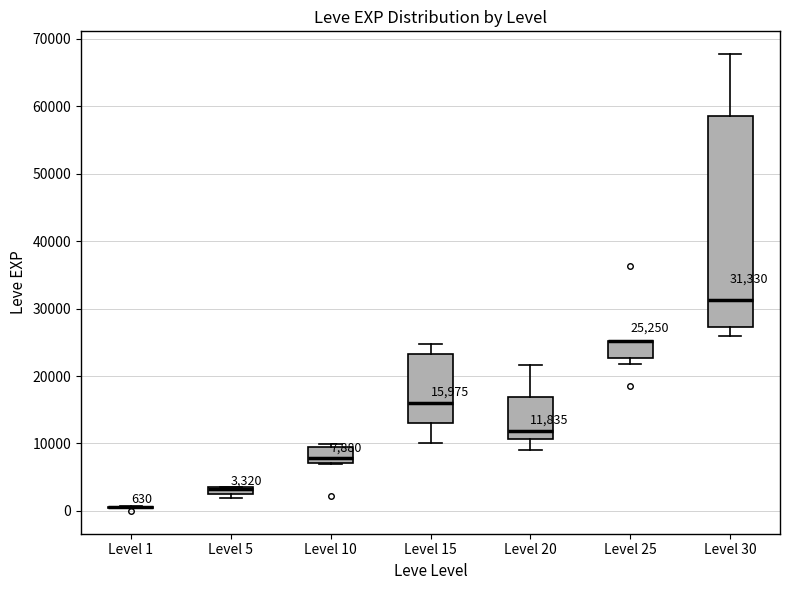

Comparing the boxes themselves (not the whiskers), which one is the tallest?

Level 30